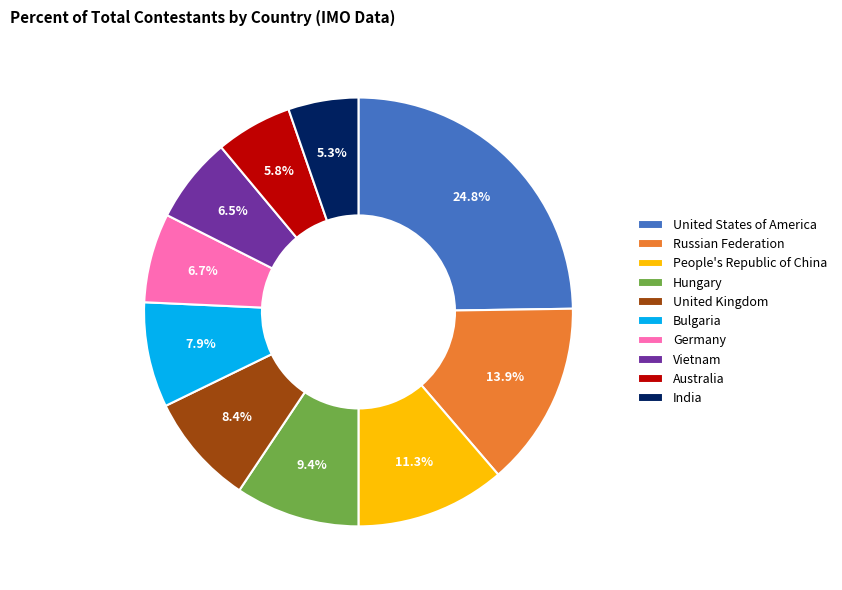

What percentage do Hungary and Bulgaria together represent?

17.3%